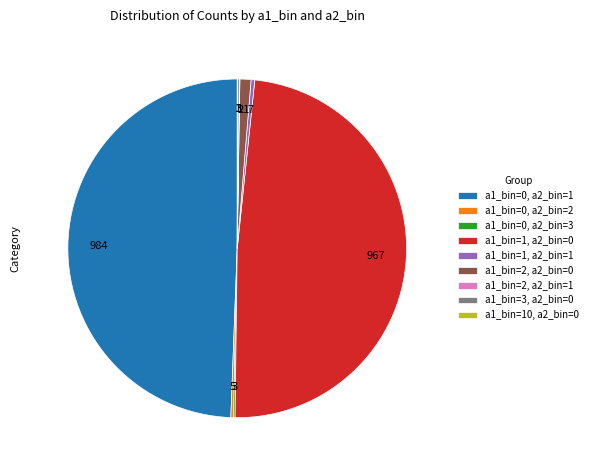

What is the ratio of the value at a1_bin=1, a2_bin=1 to the value at a1_bin=2, a2_bin=0?

0.3